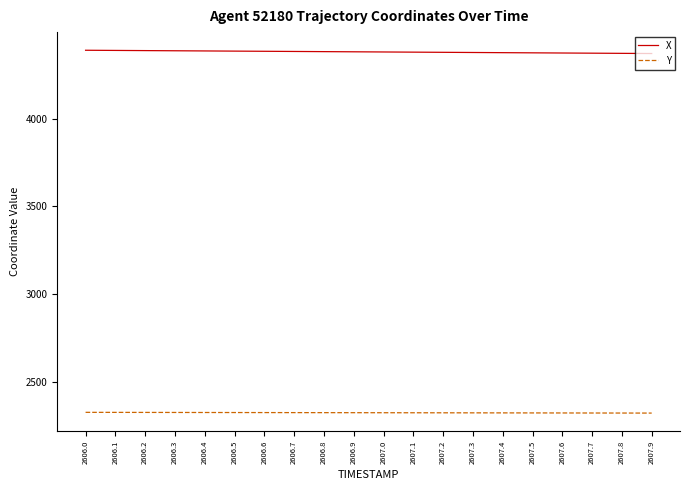

What is the sum of the X values at 2606.9 and 2607.3?

8756.6